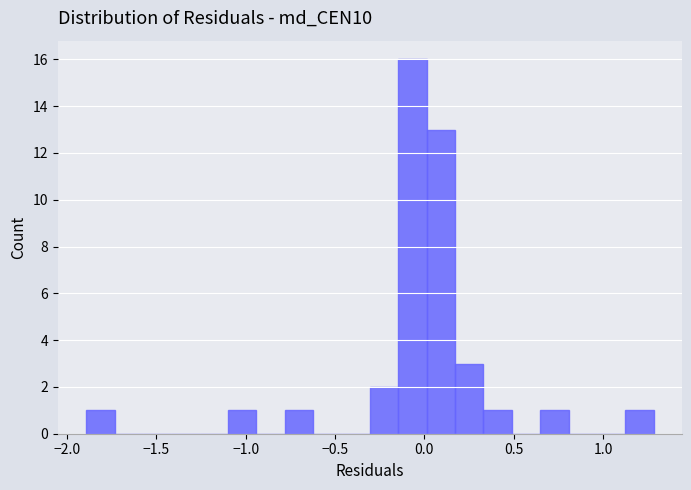

Around what value on the x-axis is the tallest bar? Give the approximate position of its centre, as read against the axis.

-0.05